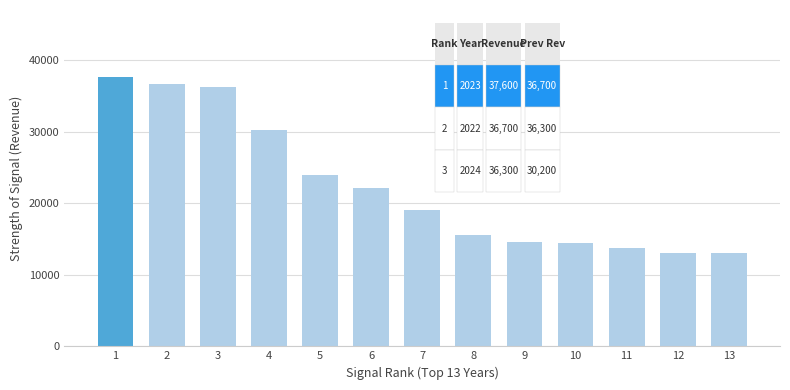

Reading left to right, what are all the values shown in this chart?

1=37600	2=36700	3=36300	4=30200	5=23900	6=22100	7=19000	8=15600	9=14600	10=14400	11=13700	12=13100	13=13100